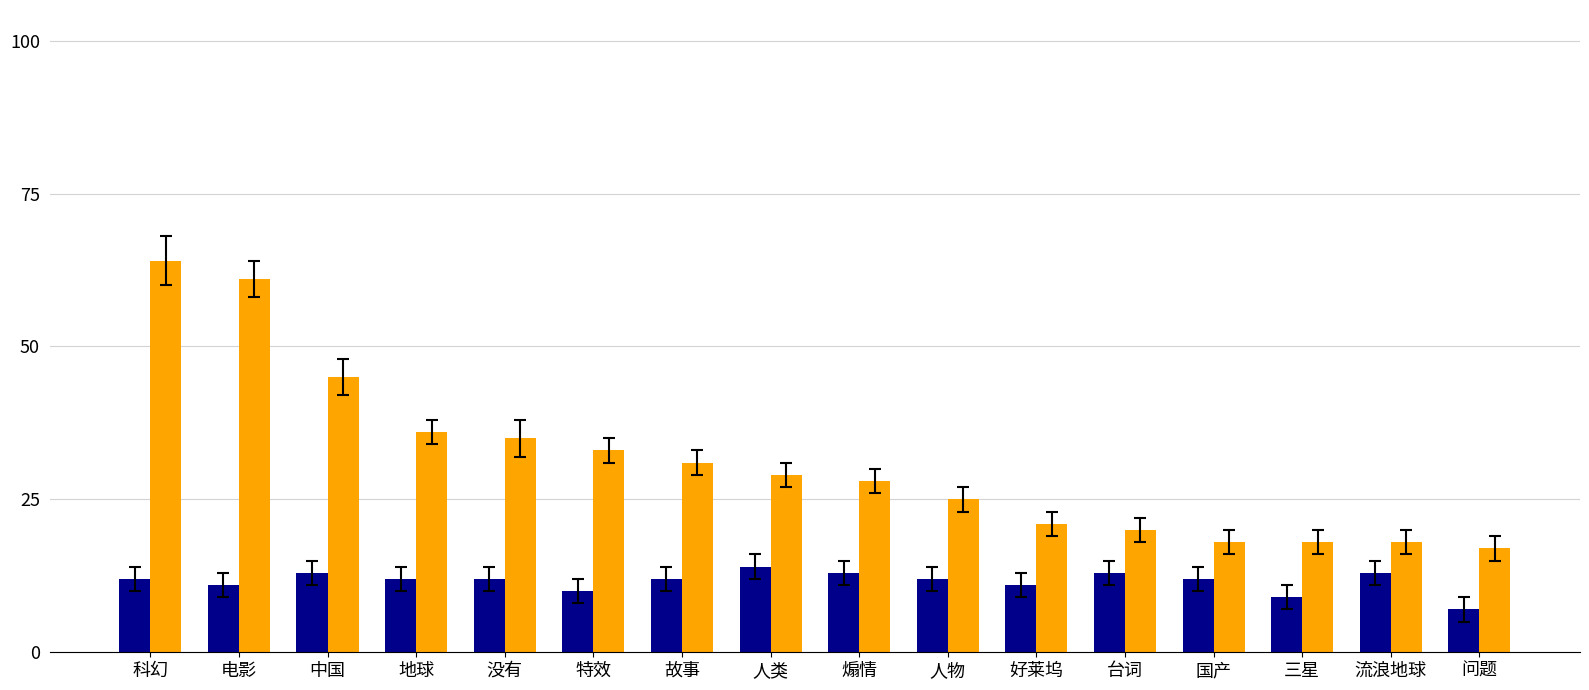

What is the total value across all series at 没有?

47